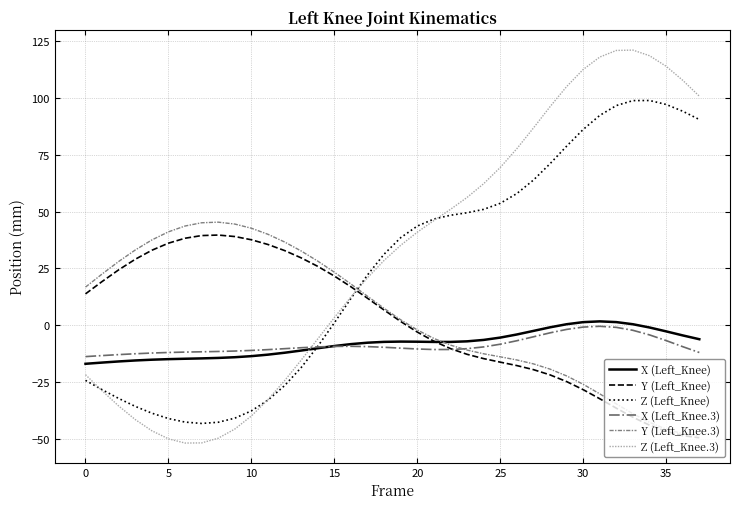

Which series has the widest spread of values?

Z (Left_Knee.3)